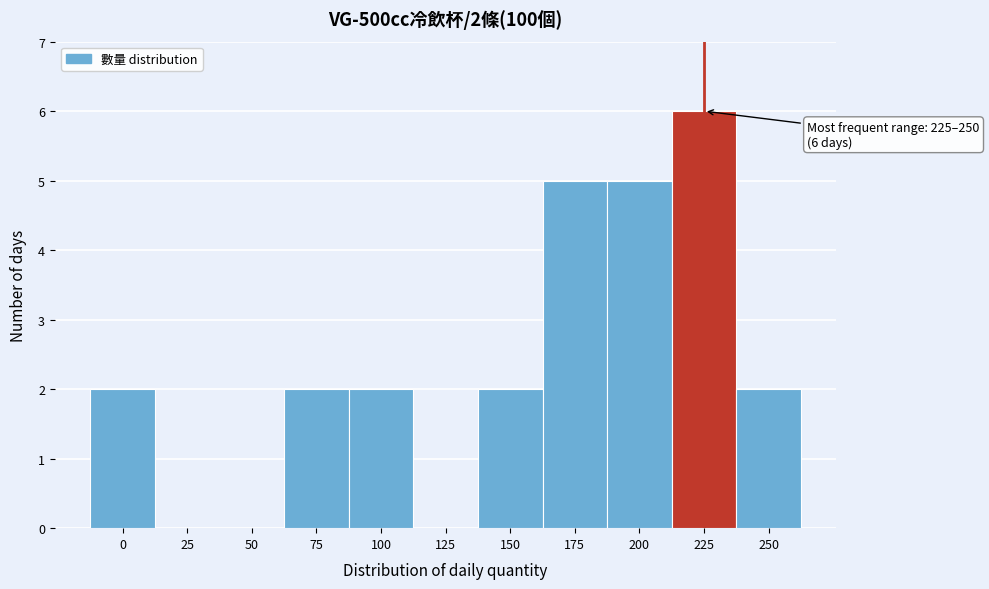

Reading right to left, list all the values displayed in this chart.

250=2	225=6	200=5	175=5	150=2	125=0	100=2	75=2	50=0	25=0	0=2